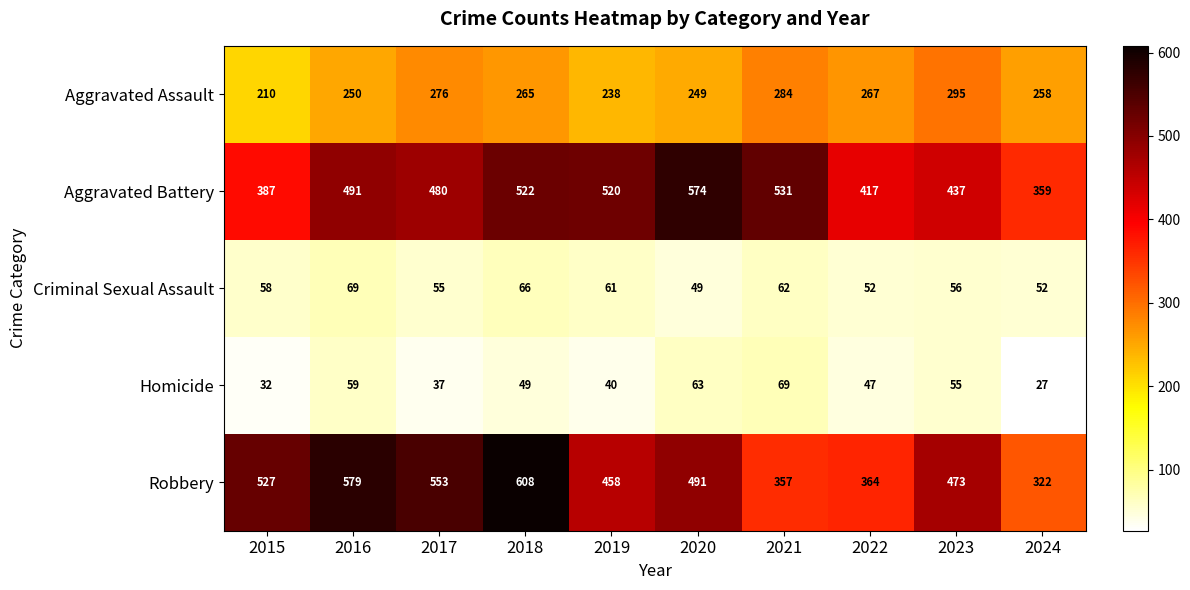

At which label is Criminal Sexual Assault closest to 59?

2015